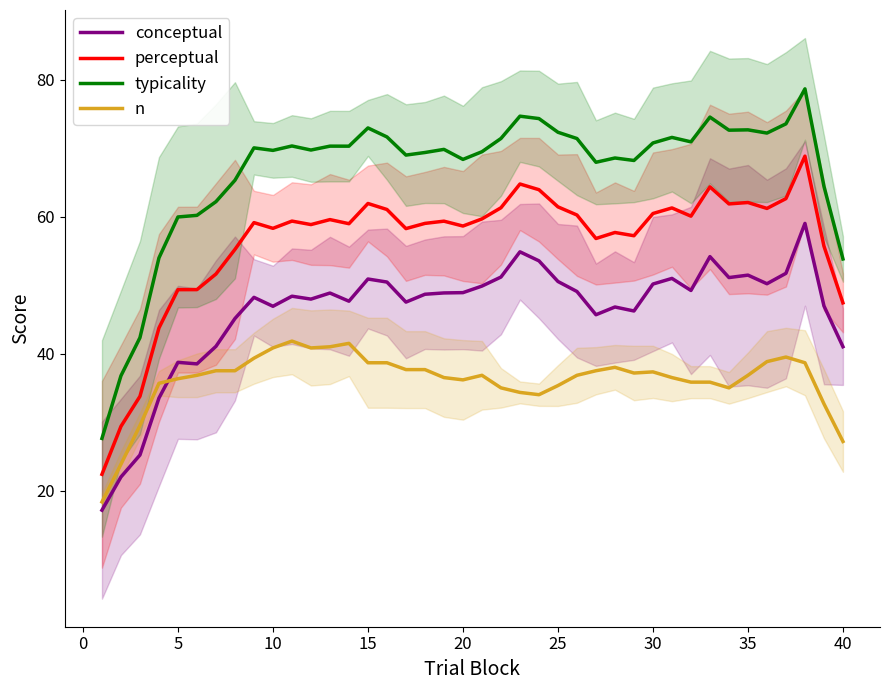

True or false: n and perceptual intersect in this chart.

False